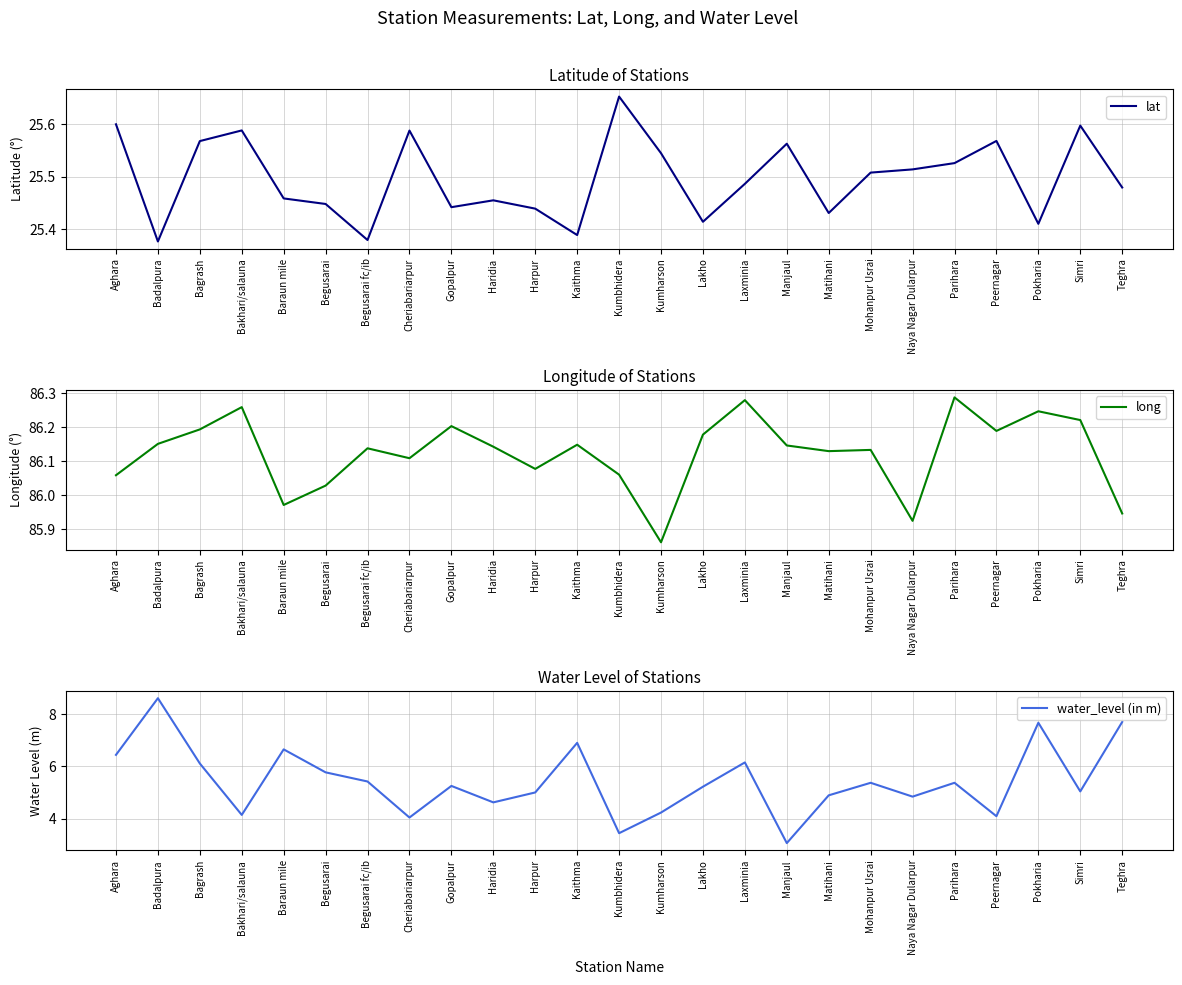

At which category is the sum across all series the highest?

Badalpura